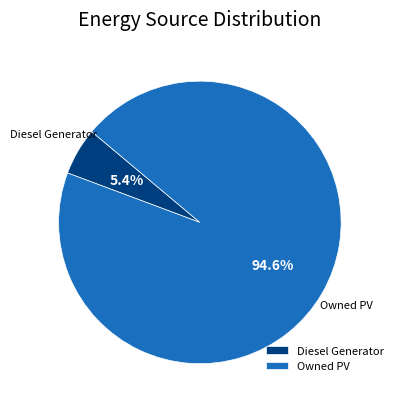

How many segments does this pie chart have?

2